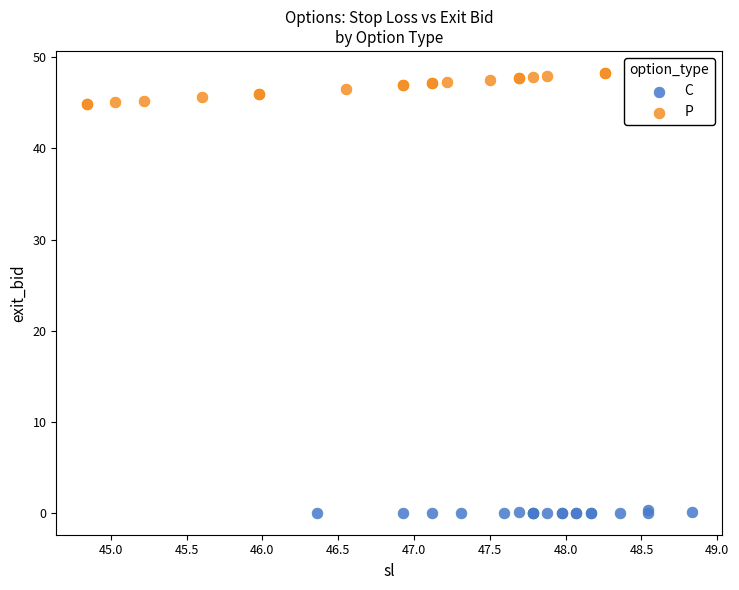

Which series contains the highest Y value?

P